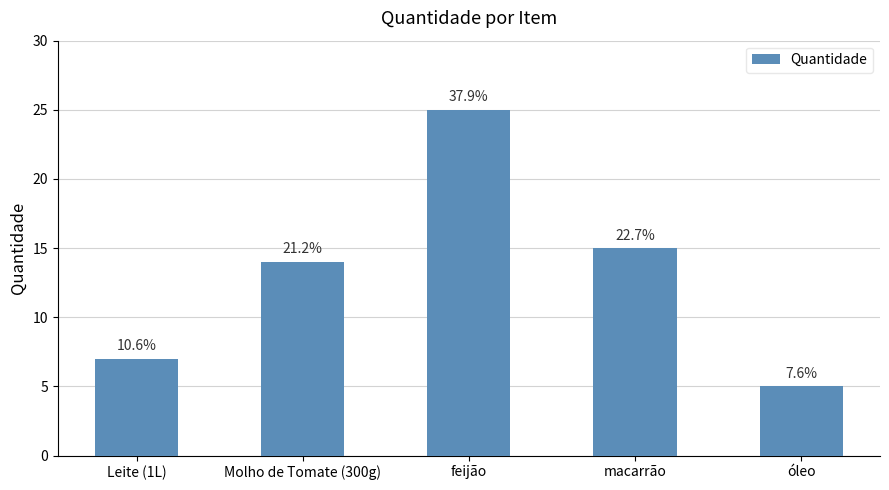

Does the chart contain stacked bars?

No